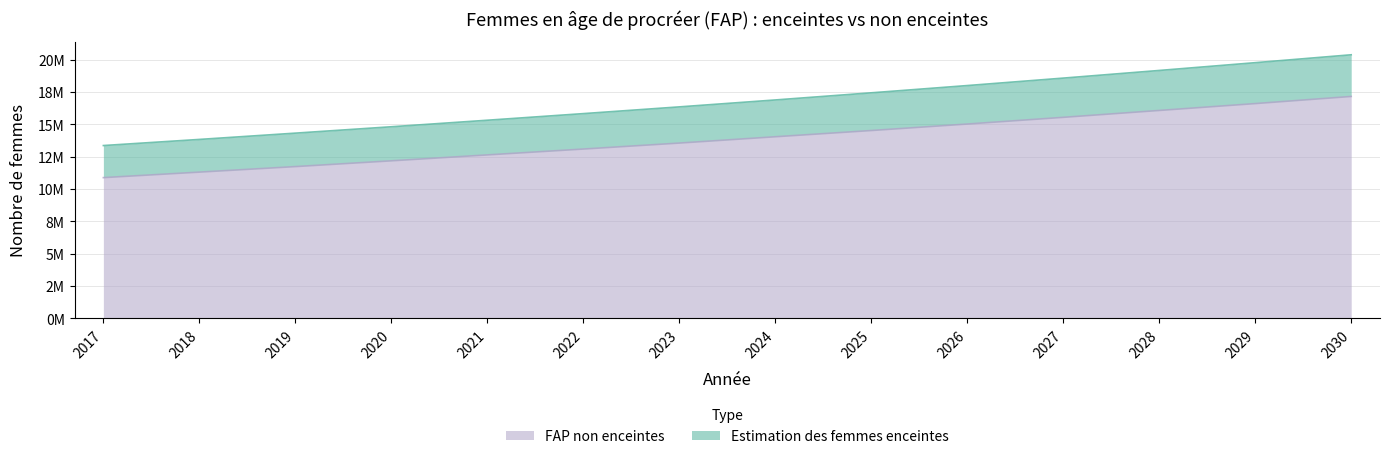

True or false: Estimation des femmes enceintes has more than 2 interior local peaks.

False